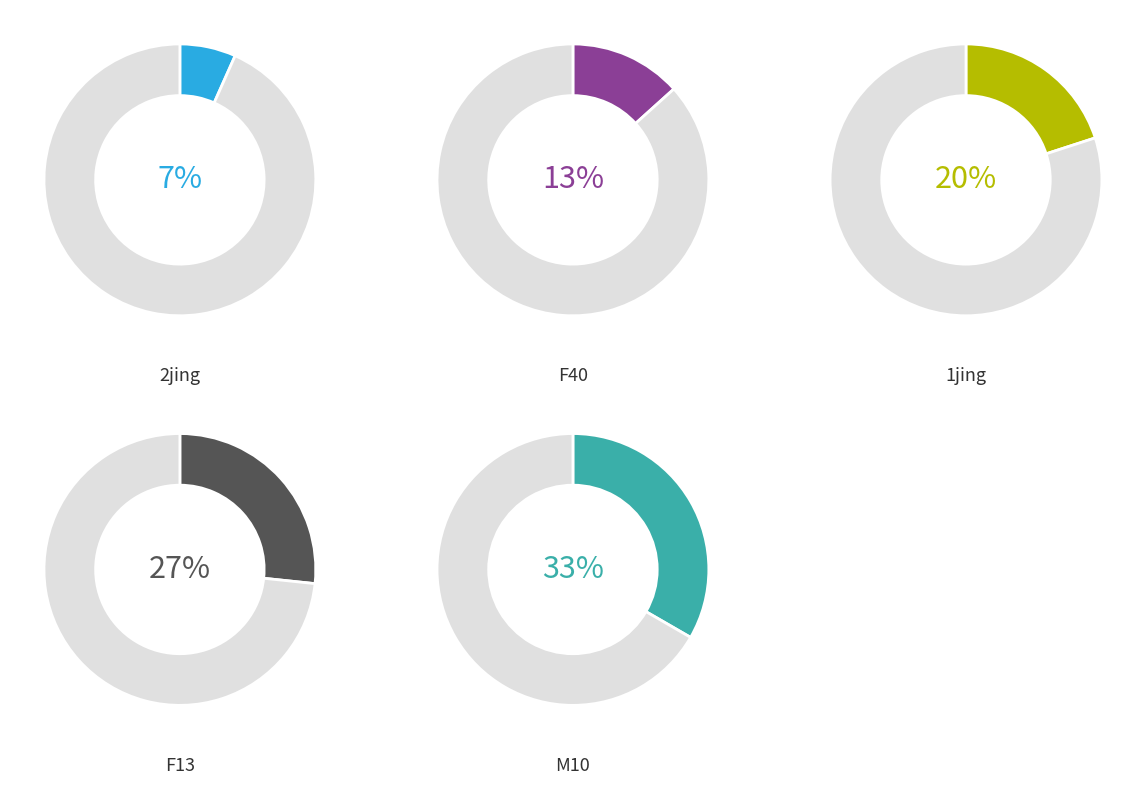

Which slice is the largest?

M10